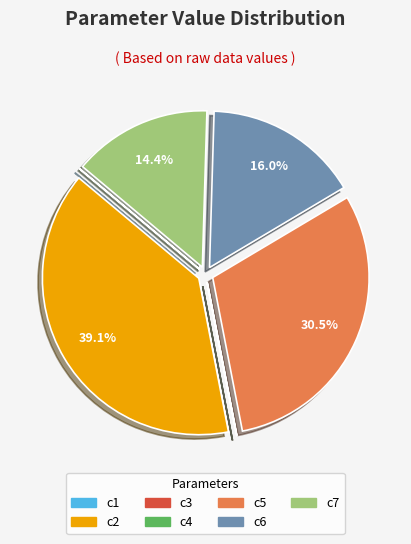

What portion of the pie excludes c2?

60.9%